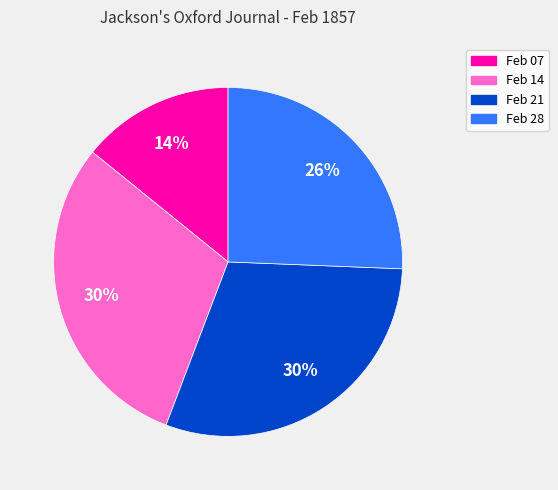

To the nearest percent, what is the difference between the largest and smallest slice percentages?

16%